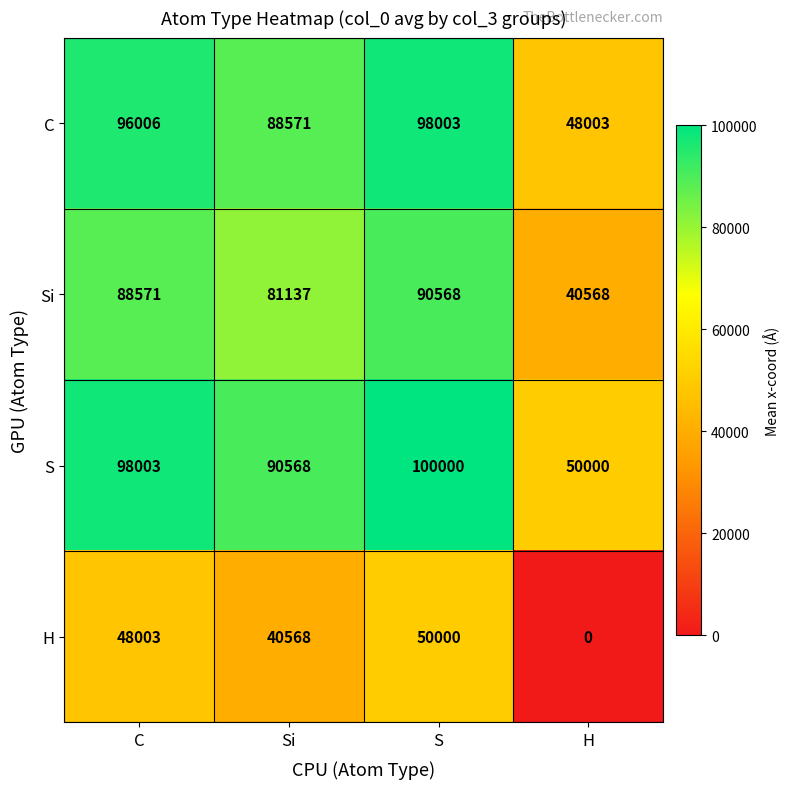

How many values in the C series are below 96006?

2